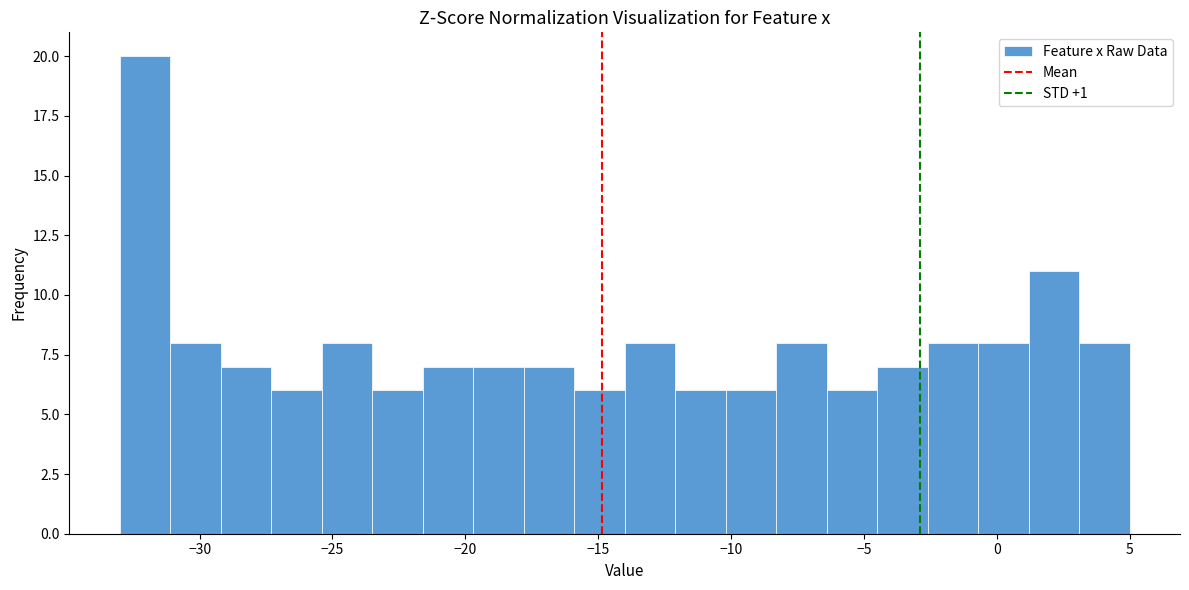

Around what value on the x-axis is the tallest bar? Give the approximate position of its centre, as read against the axis.

-32.0